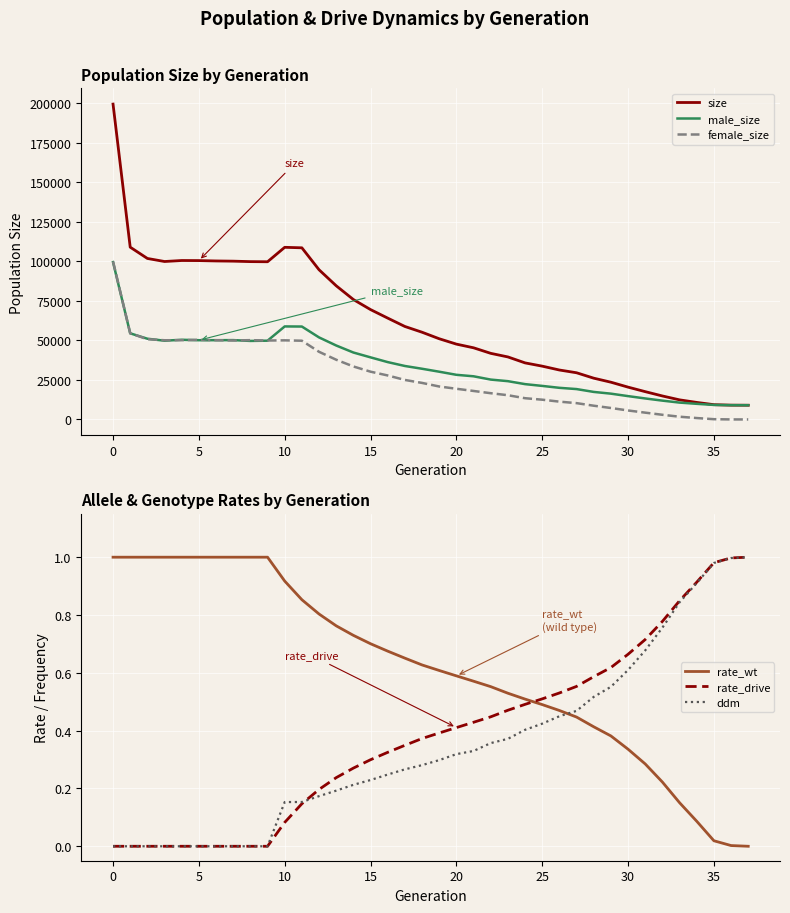

What is the minimum value for size?

9000